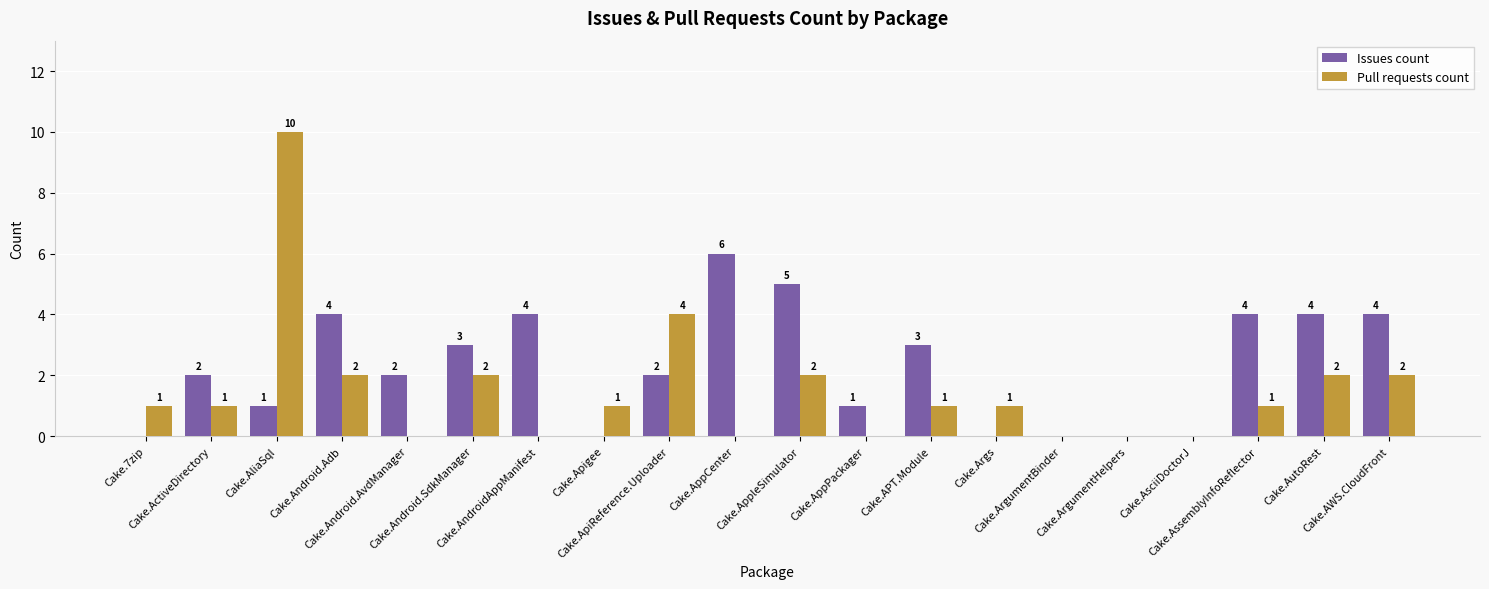

Which series has the largest range (max minus min)?

Pull requests count